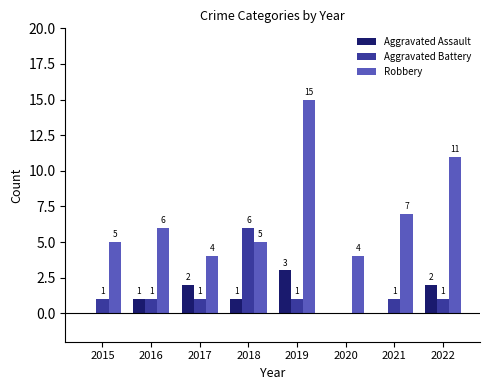

The Aggravated Battery series shows 0 at 2020. True or false?

True